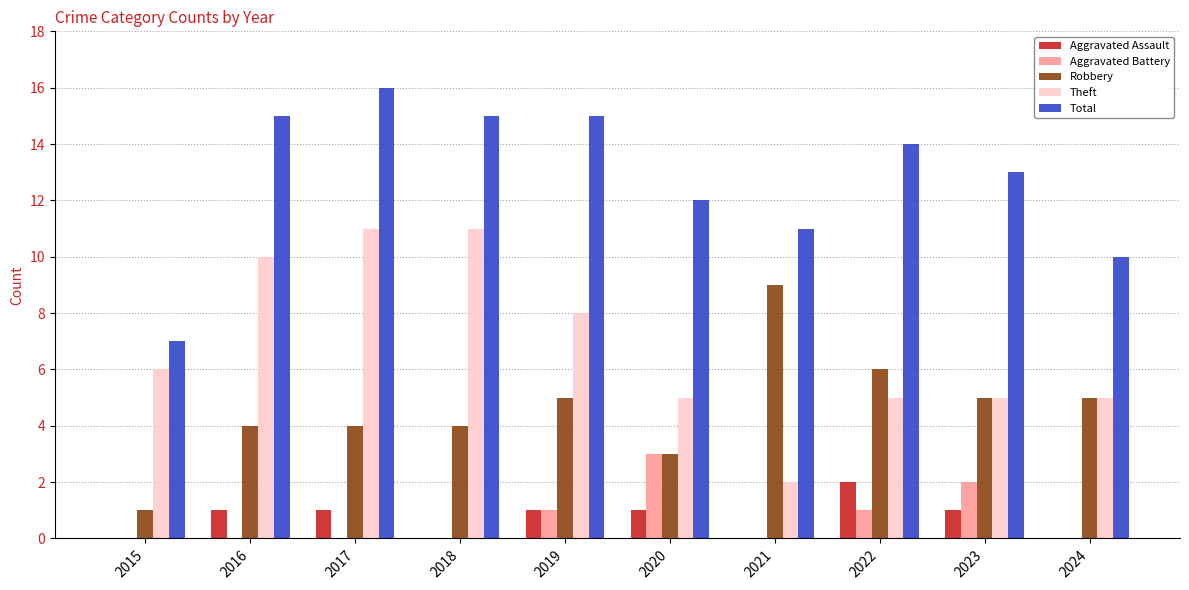

True or false: Aggravated Assault has a value of 2 at 2016.

False